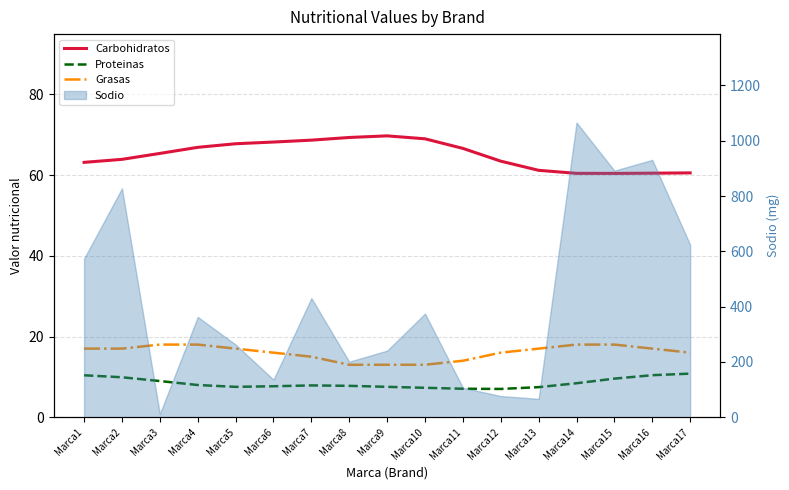

How many values in the Carbohidratos series are below 65?

8